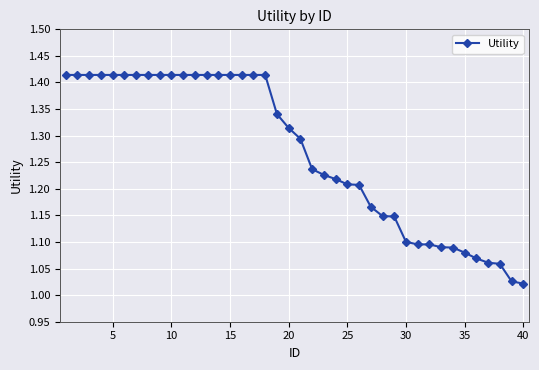

What is the difference between the second highest and minimum values?

0.4